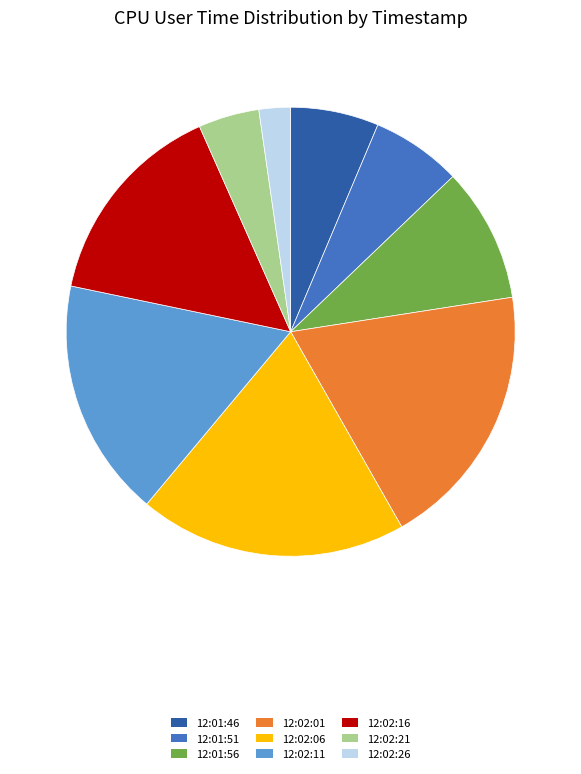

What is the smallest slice in the pie chart?

12:02:26